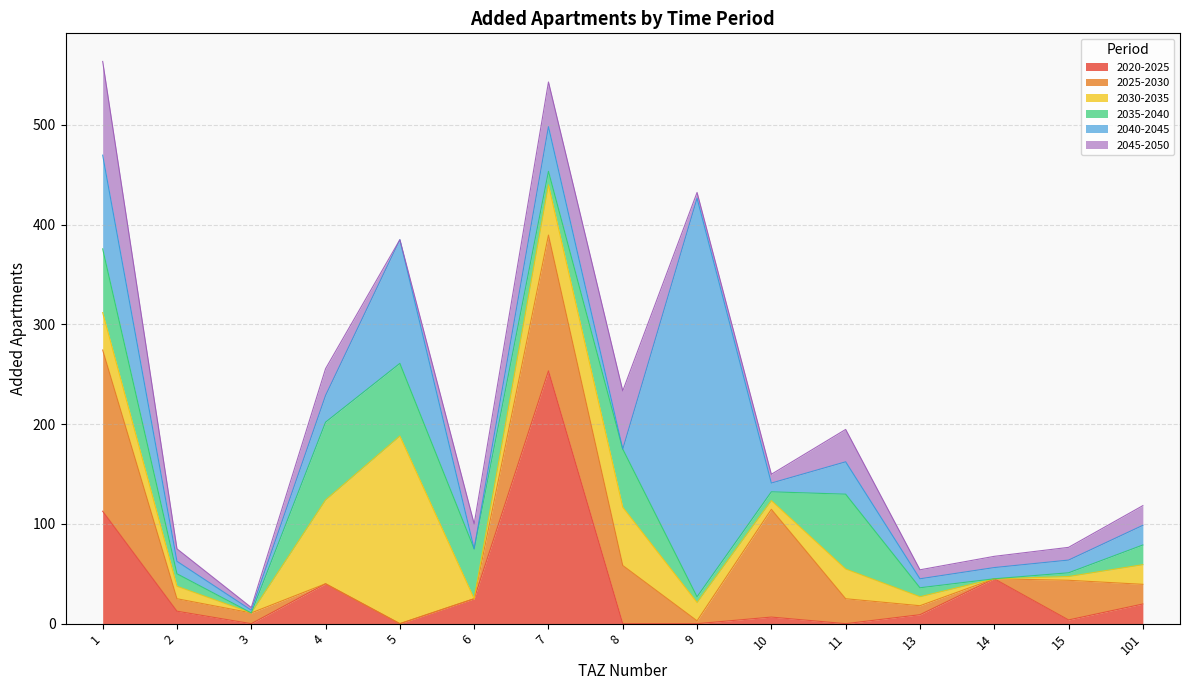

In add_aprt_2030_2035, how many points are lower than both neighbors (excluding endpoints)?

4